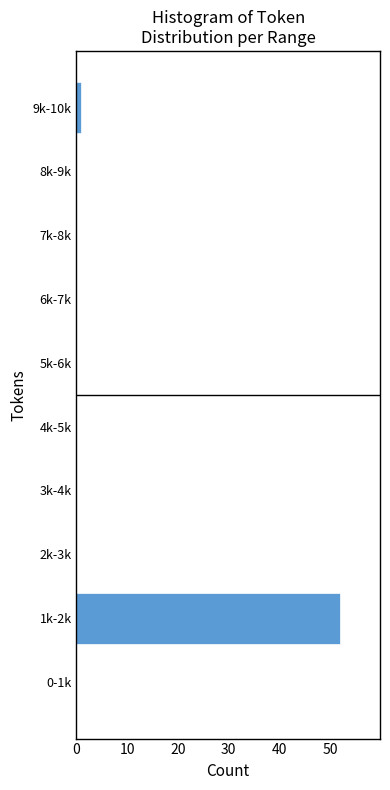

Reading top to bottom, list all the values displayed in this chart.

9k-10k=1	8k-9k=0	7k-8k=0	6k-7k=0	5k-6k=0	4k-5k=0	3k-4k=0	2k-3k=0	1k-2k=52	0-1k=0